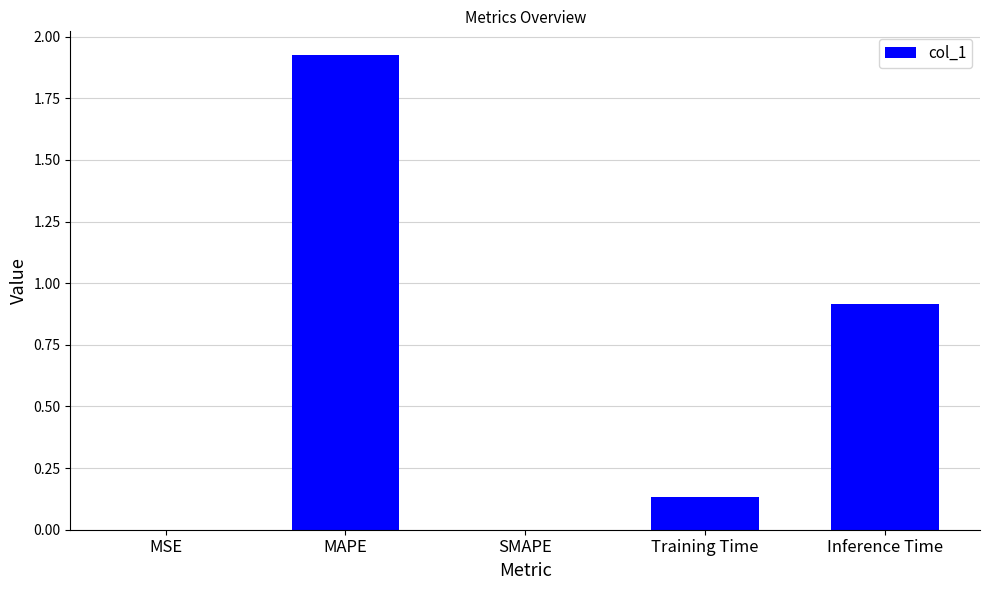

What is the sum of the values at MAPE and Inference Time?

2.8